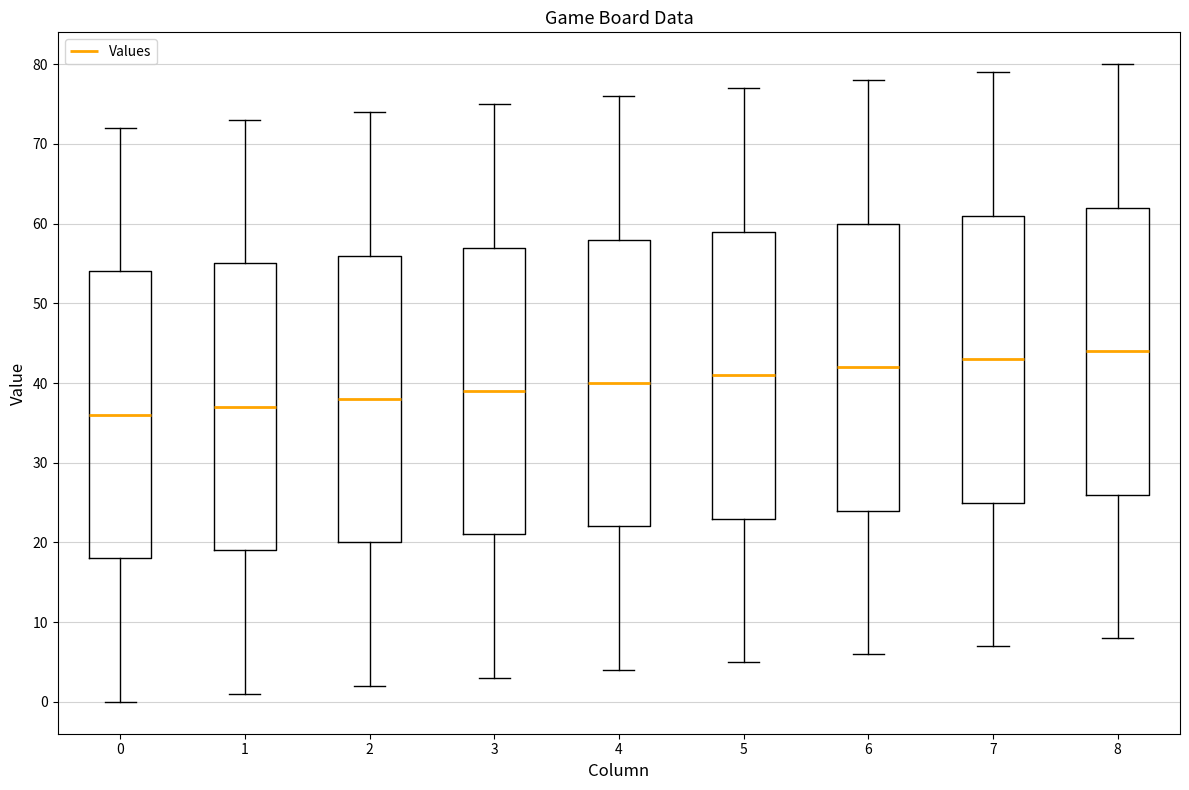

Reading left to right, transcribe this box plot: for each box, give where its median line is, the range the box spans, and where its two whiskers end, as read against the y-axis. The values are not printed on the chart, so give them approximately, as read against the axis.

0: median 36, box 18 to 54, whiskers 0 to 72
1: median 37, box 19 to 55, whiskers 1 to 73
2: median 38, box 20 to 56, whiskers 2 to 74
3: median 39, box 21 to 57, whiskers 3 to 75
4: median 40, box 22 to 58, whiskers 4 to 76
5: median 41, box 23 to 59, whiskers 5 to 77
6: median 42, box 24 to 60, whiskers 6 to 78
7: median 43, box 25 to 61, whiskers 7 to 79
8: median 44, box 26 to 62, whiskers 8 to 80